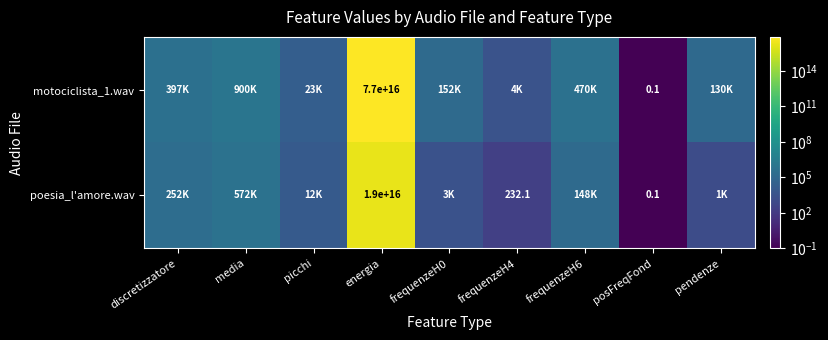

True or false: poesia_l'amore.wav has a value of 94.3 at frequenzeH4.

False